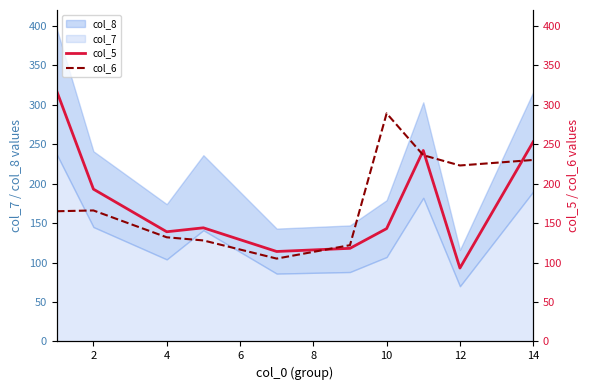

What is the highest value of the col_6 series?

289